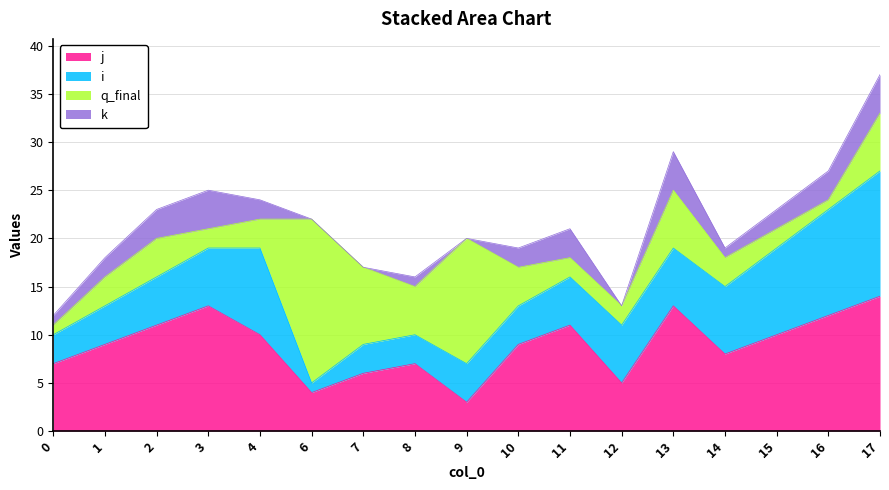

What is the lowest value of the q_final series?

1